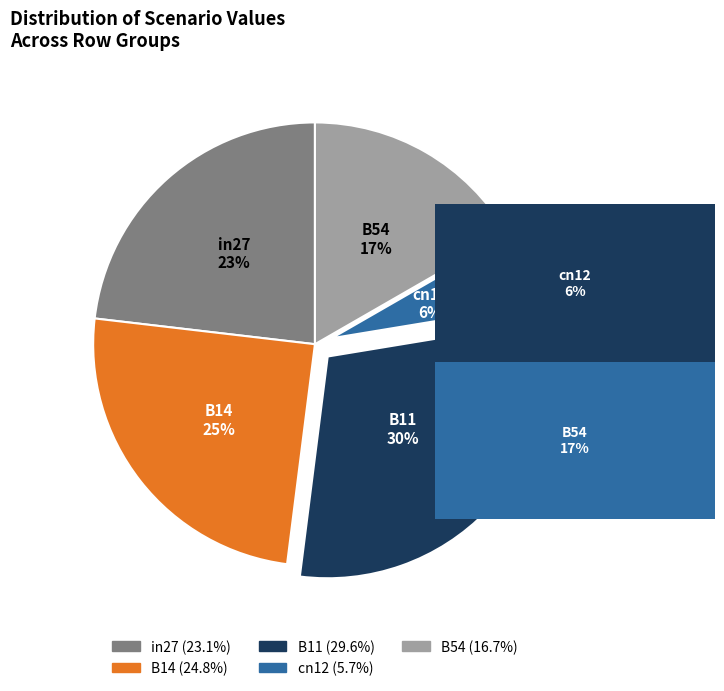

Count the number of slices in the pie.

5